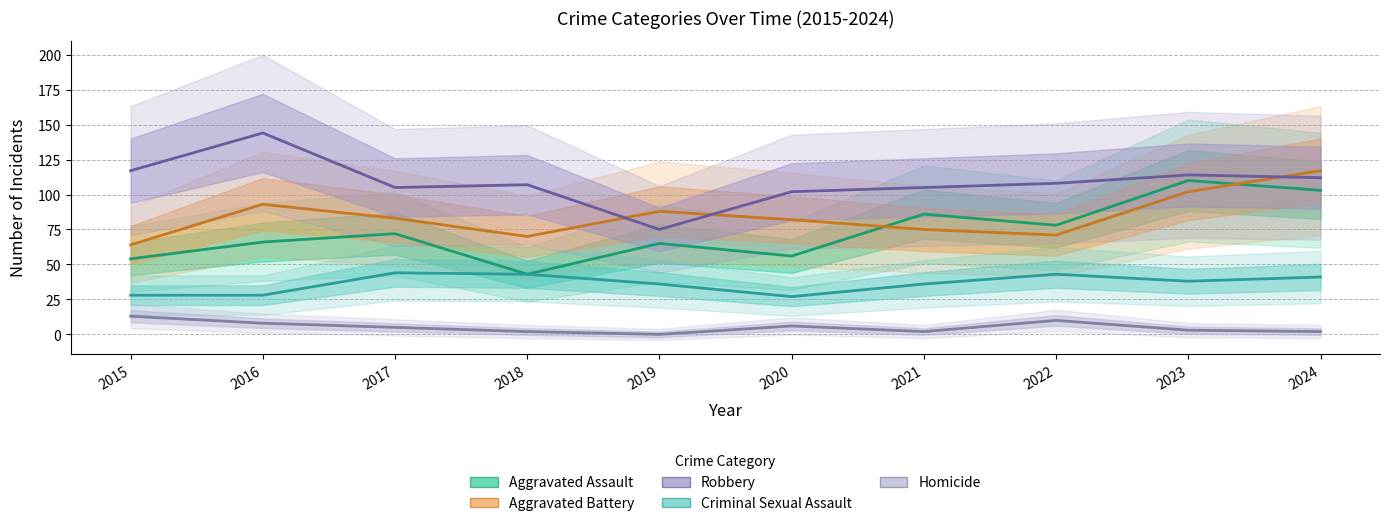

True or false: Homicide has a value of 14 at 2016.

False